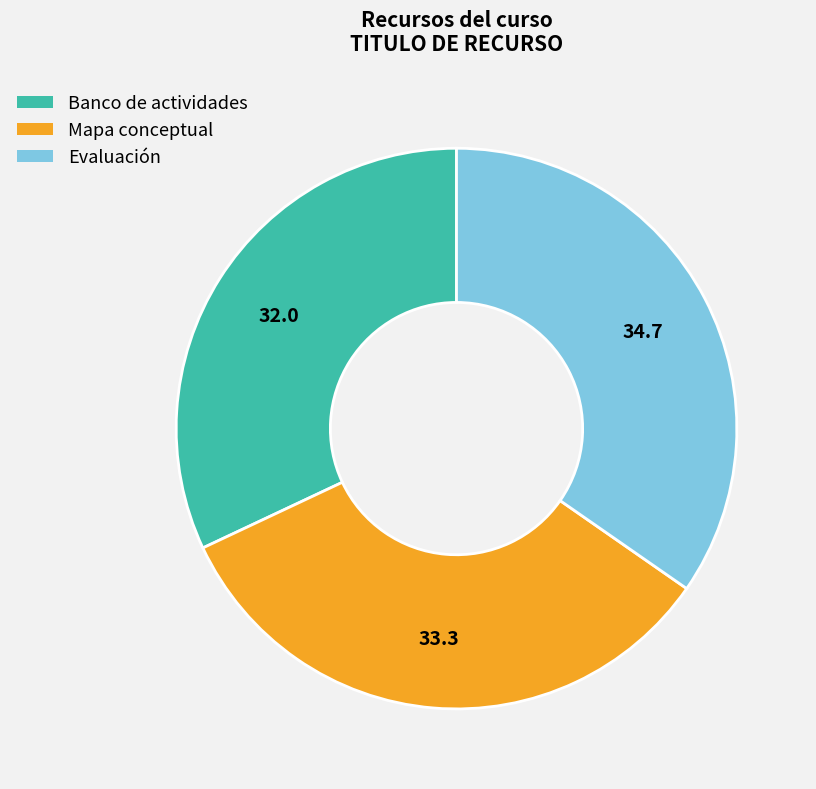

Approximately how many times larger is the value at Evaluación compared to Banco de actividades?

1.1